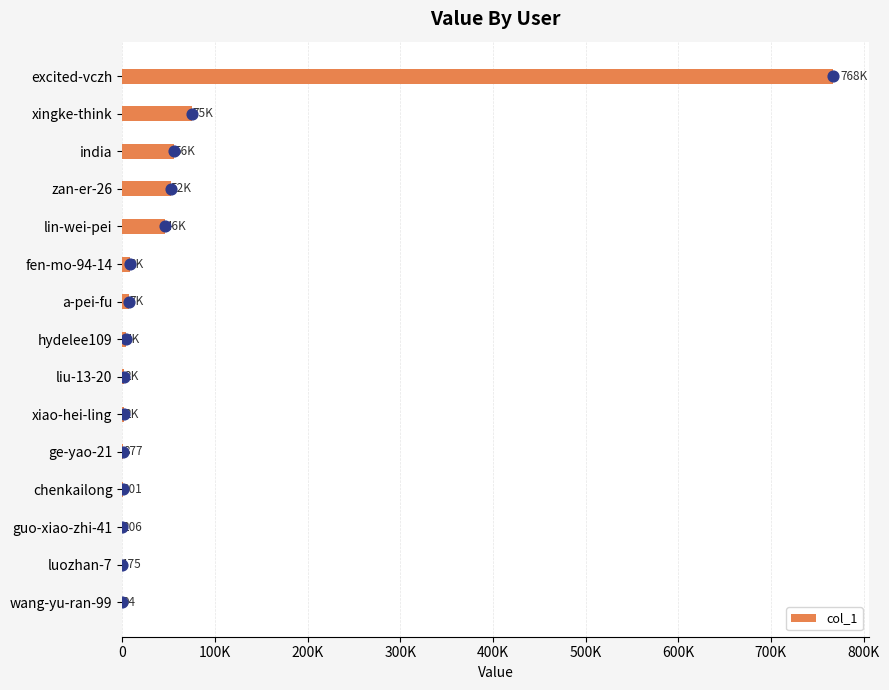

Between luozhan-7 and chenkailong, which is larger?

chenkailong